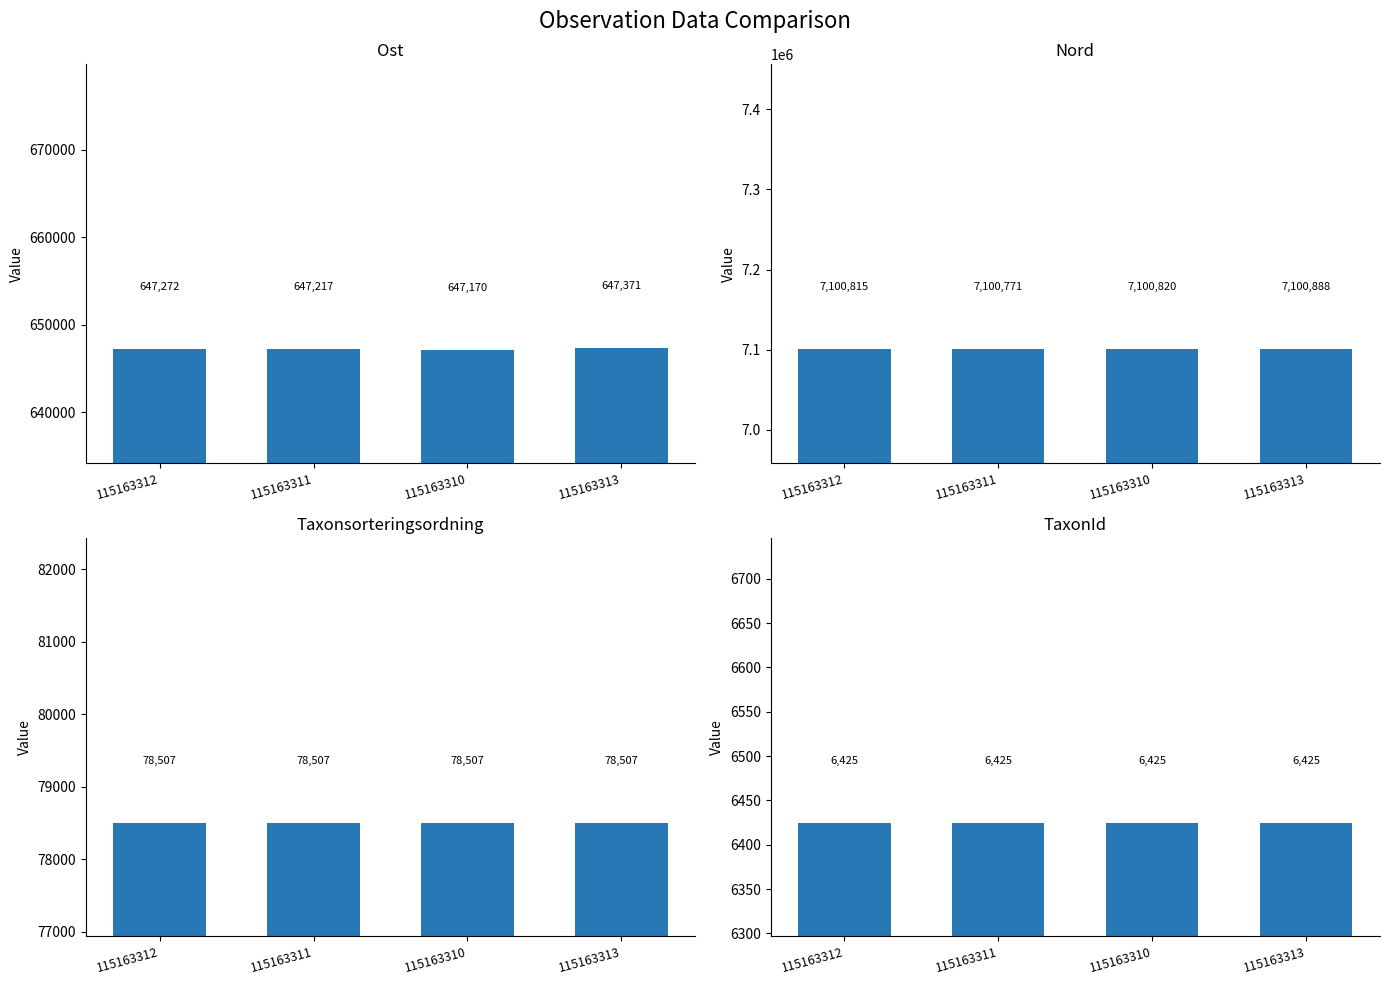

Where is TaxonId nearest to the value 6425?

115163312